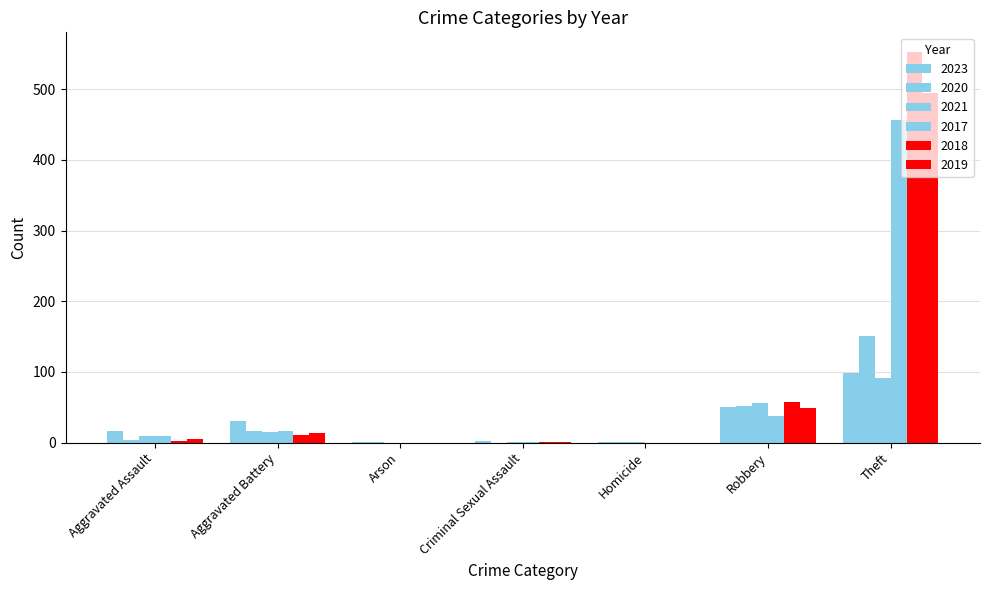

Count the number of categories in the chart.

7